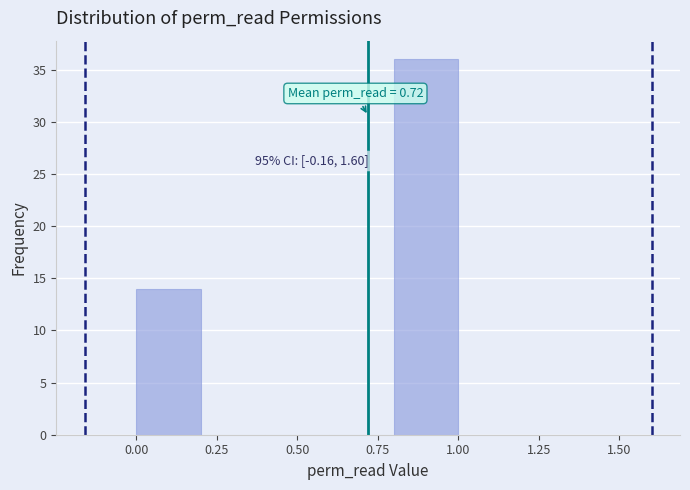

Which range on the x-axis has the tallest bar?

0.8 to 1.0